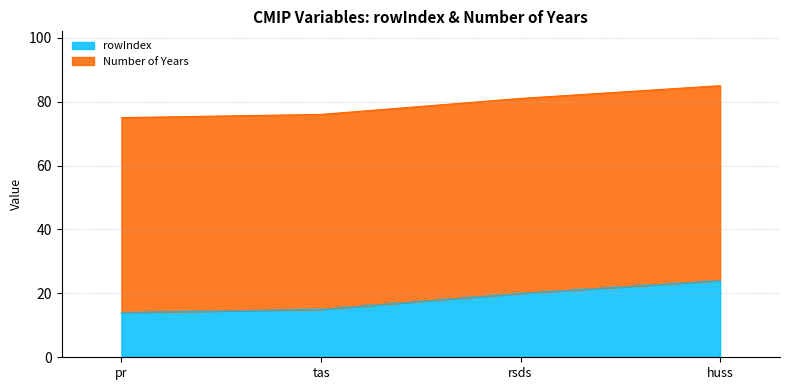

Is it true that the value at pr is 14?

True